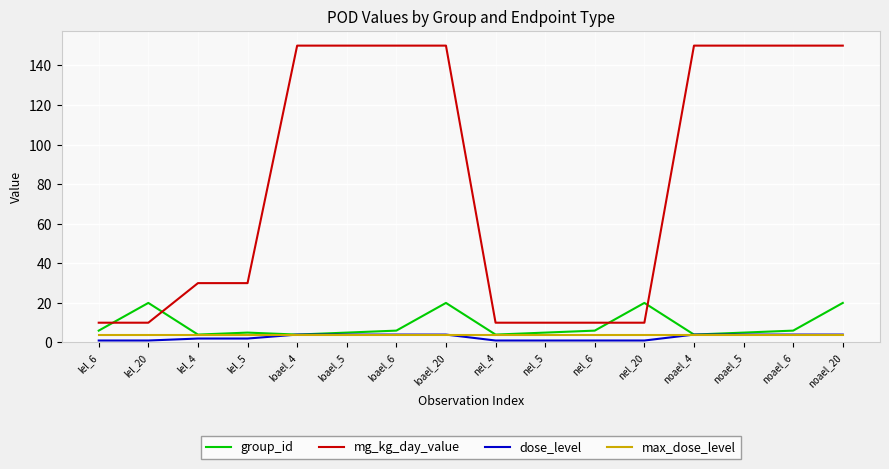

How many categories are shown in the chart?

16